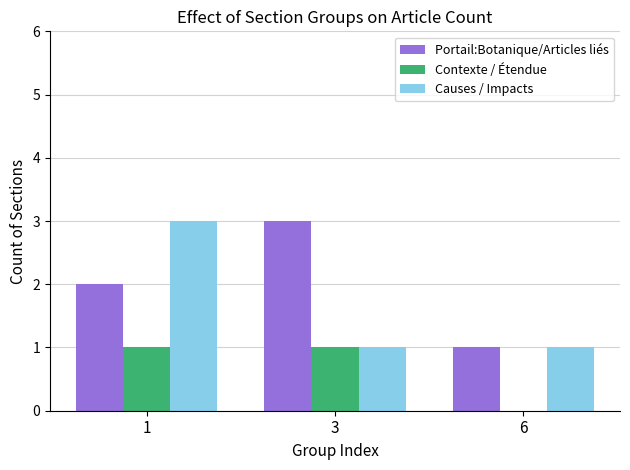

How many distinct data groups are displayed?

3